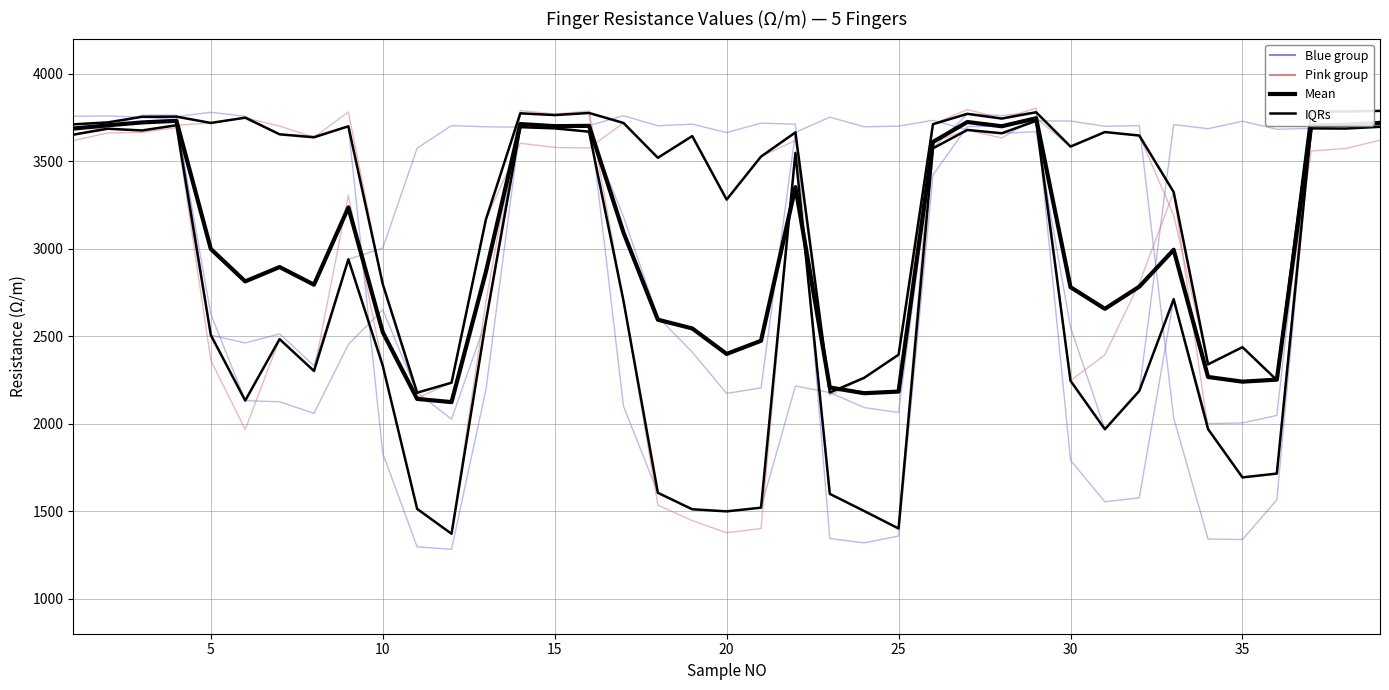

Which series has the widest spread of values?

Blue group